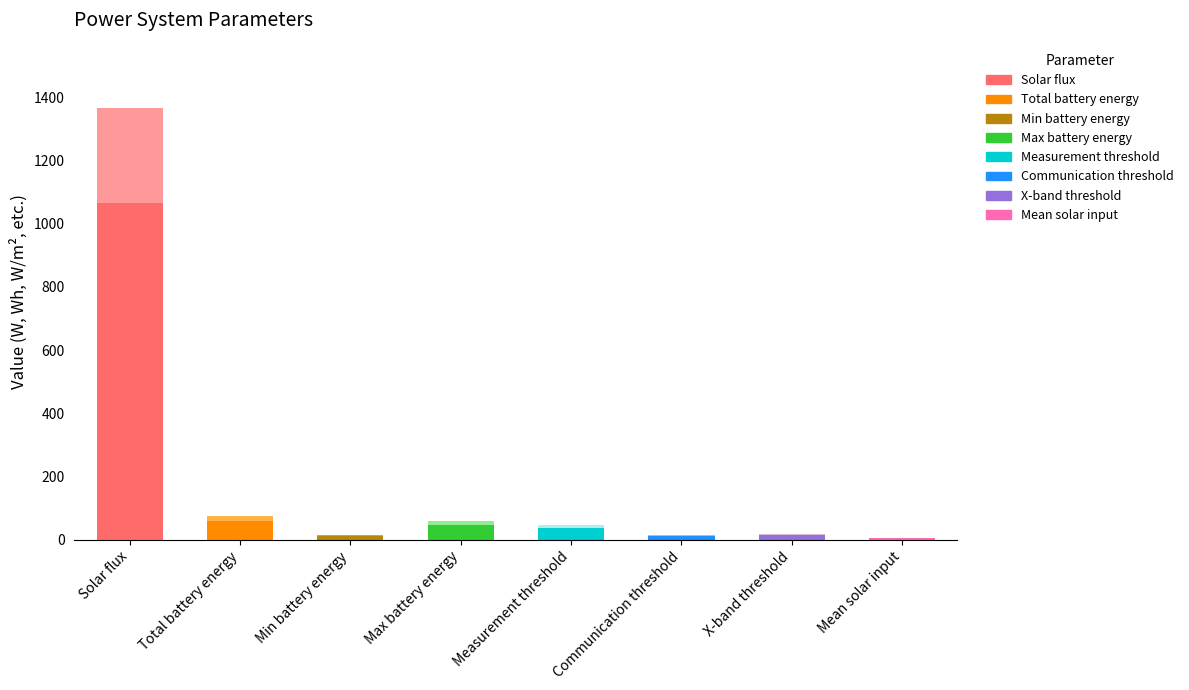

At which category is the sum across all series the highest?

Solar flux